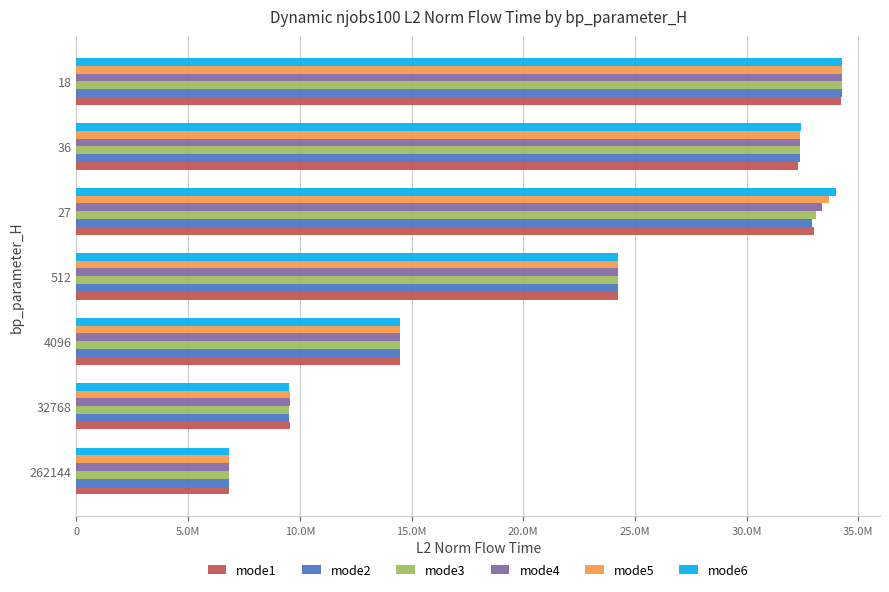

What are all the series names shown in the legend?

mode1, mode2, mode3, mode4, mode5, mode6